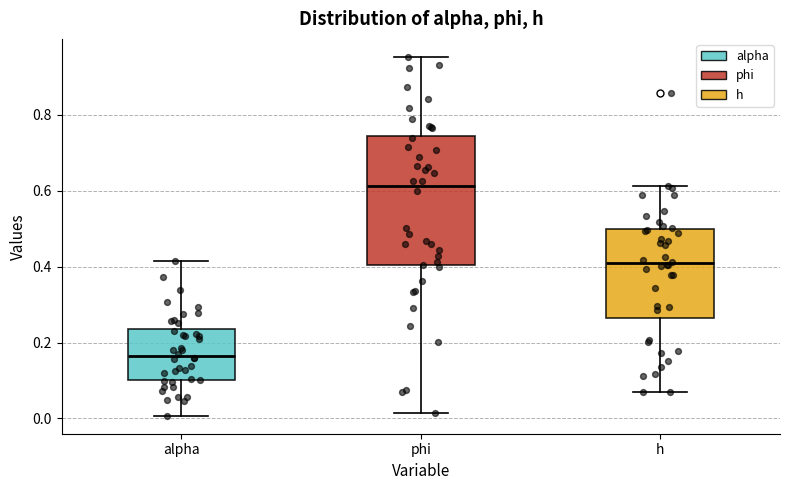

Where does the median line of the box for phi sit on the y-axis? The values are not printed on the chart, so give them approximately, as read against the axis.

0.62